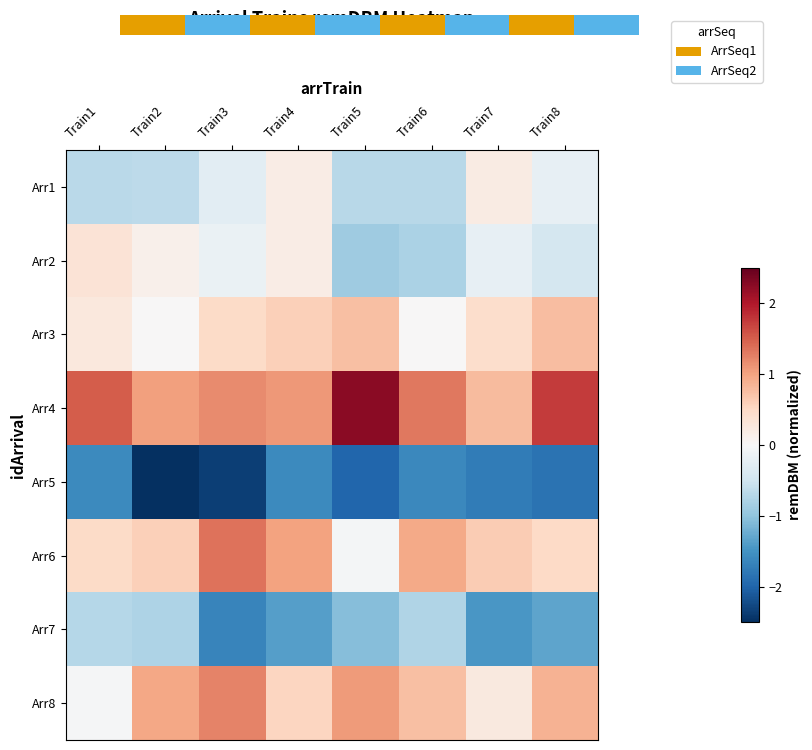

At which category is the sum across all series the highest?

Train4